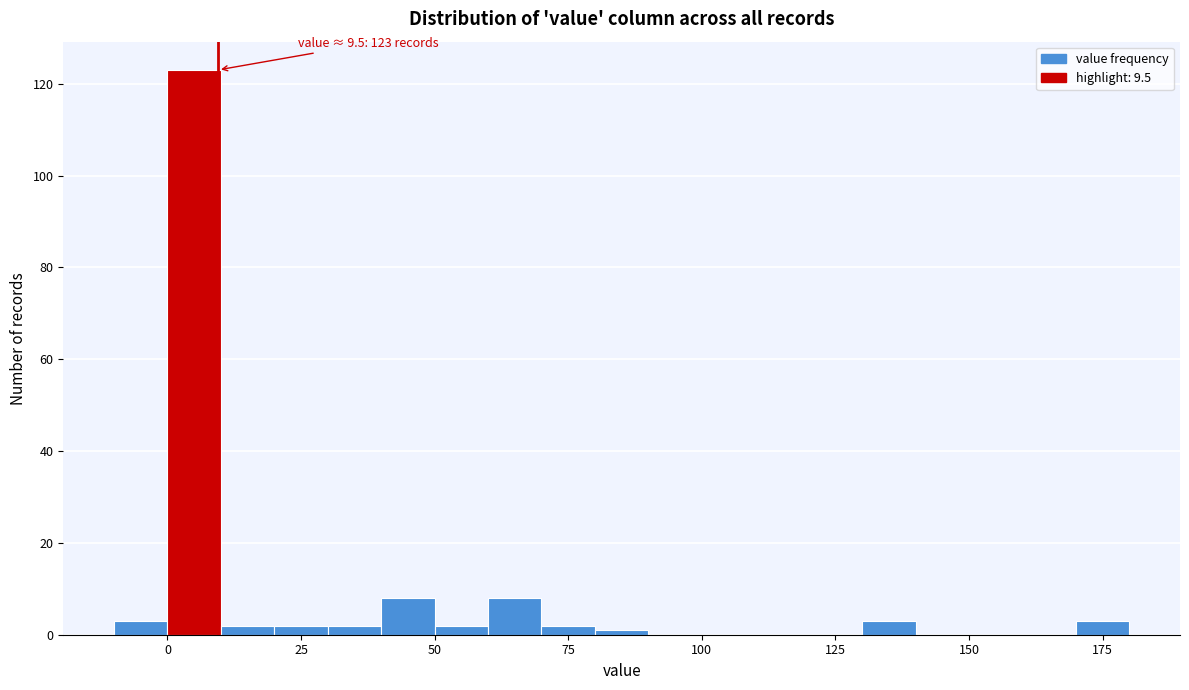

Around what value on the x-axis is the tallest bar? Give the approximate position of its centre, as read against the axis.

5